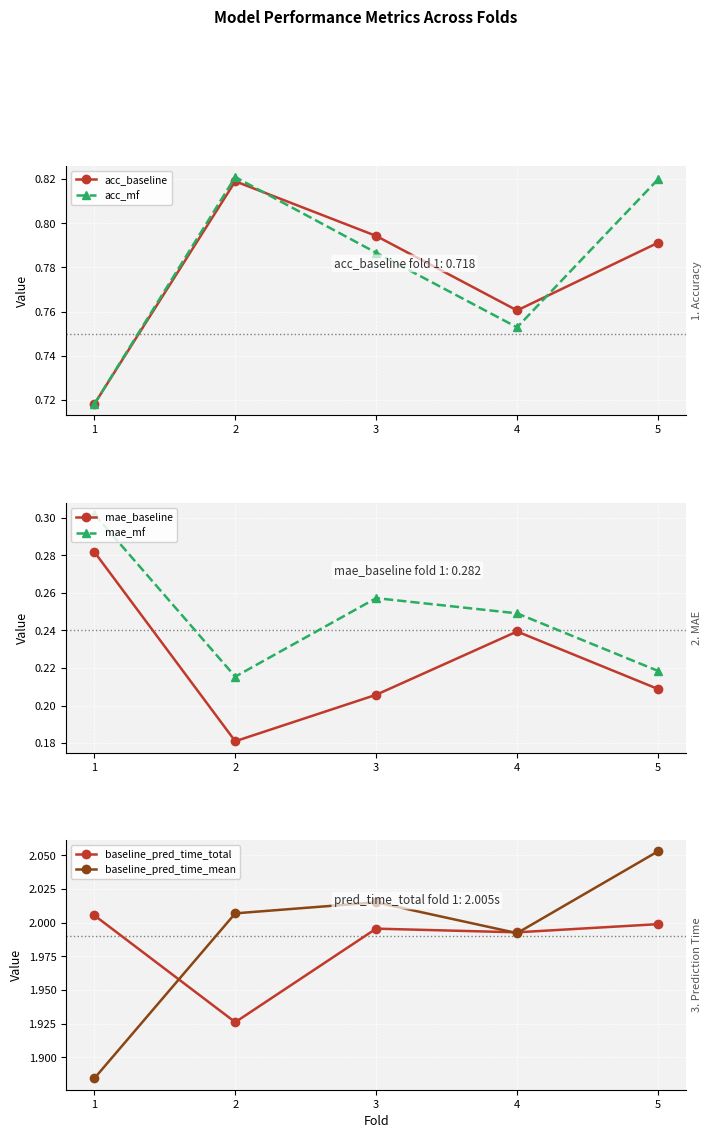

What is the average value of the baseline_pred_time_mean series?

2.0